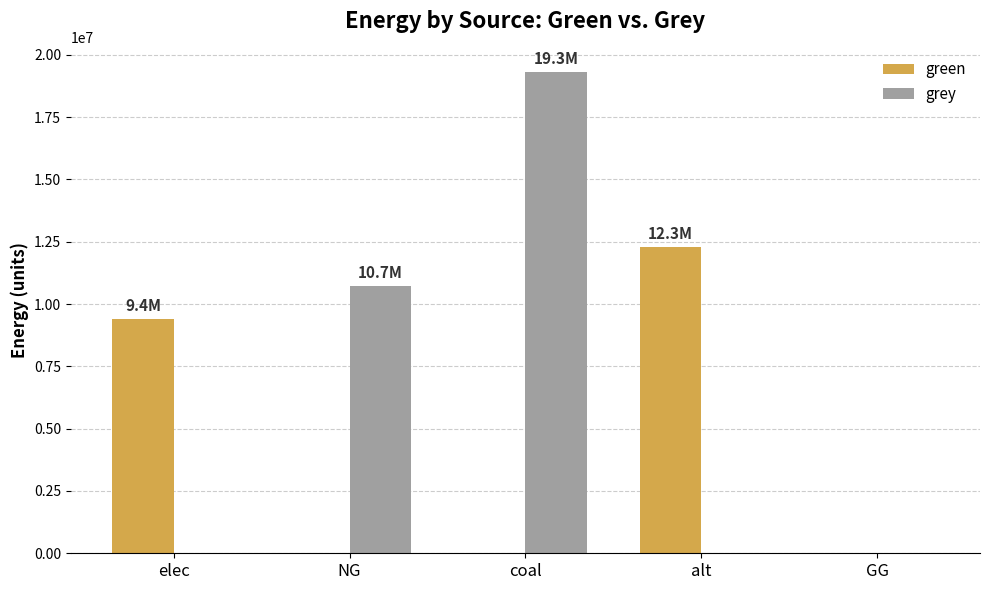

Is the value of green at coal greater than the value of grey at coal?

No